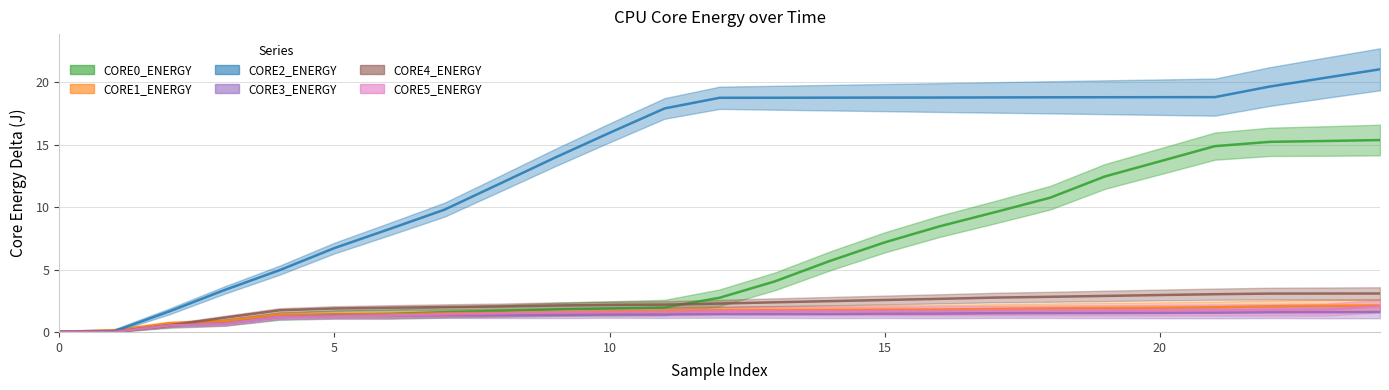

What is the maximum value for CORE1_ENERGY (J)?

2.1